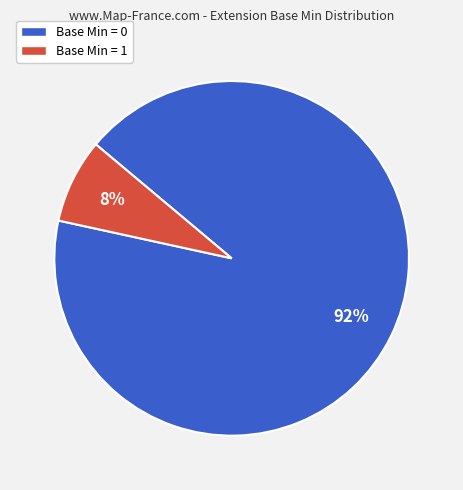

To the nearest percent, what is the average slice percentage?

50%